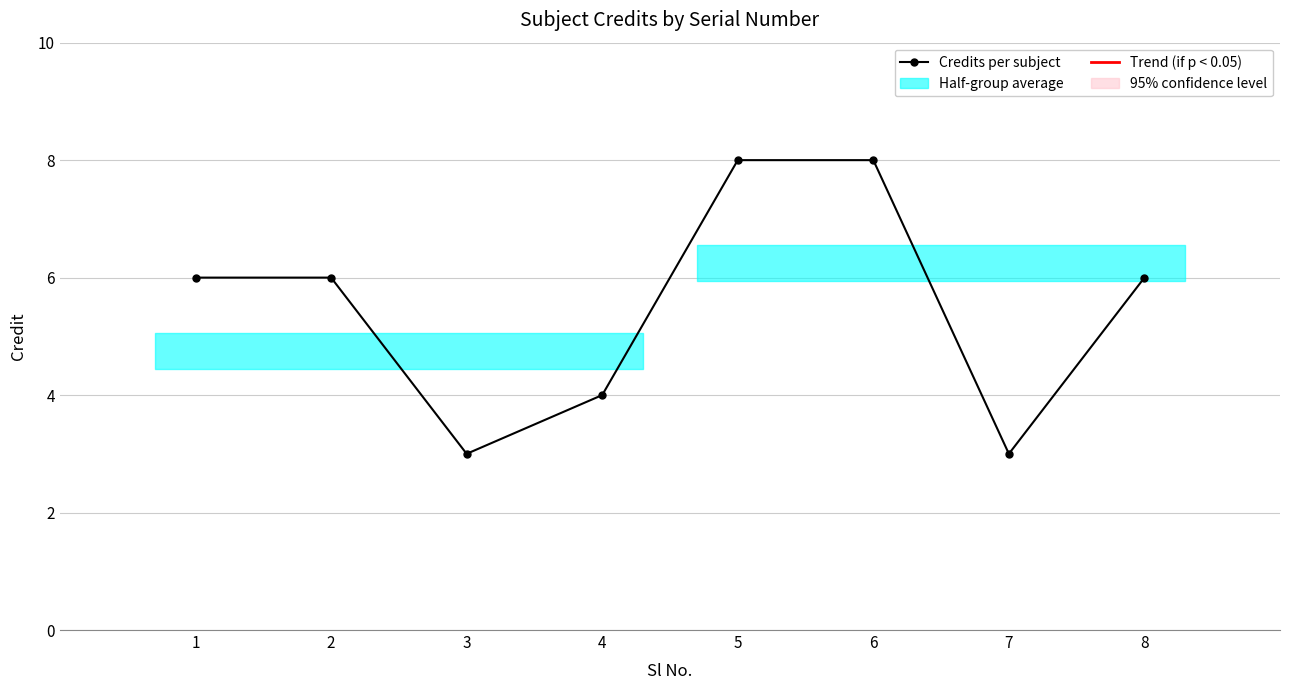

What is the change in value from 3 to 6?

+5